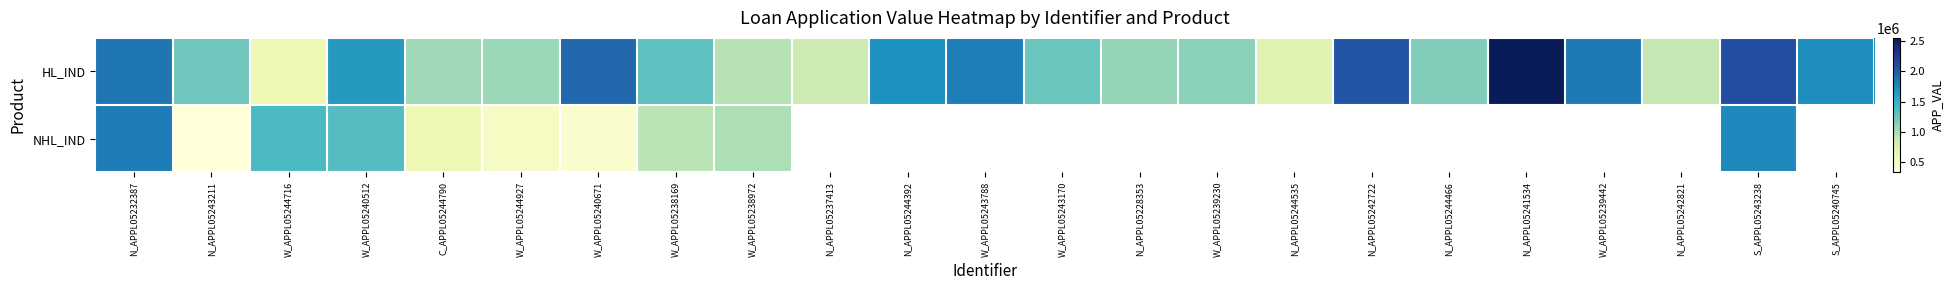

Rank the series at N_APPL05244535 from lowest to highest value.

NHL_IND, HL_IND